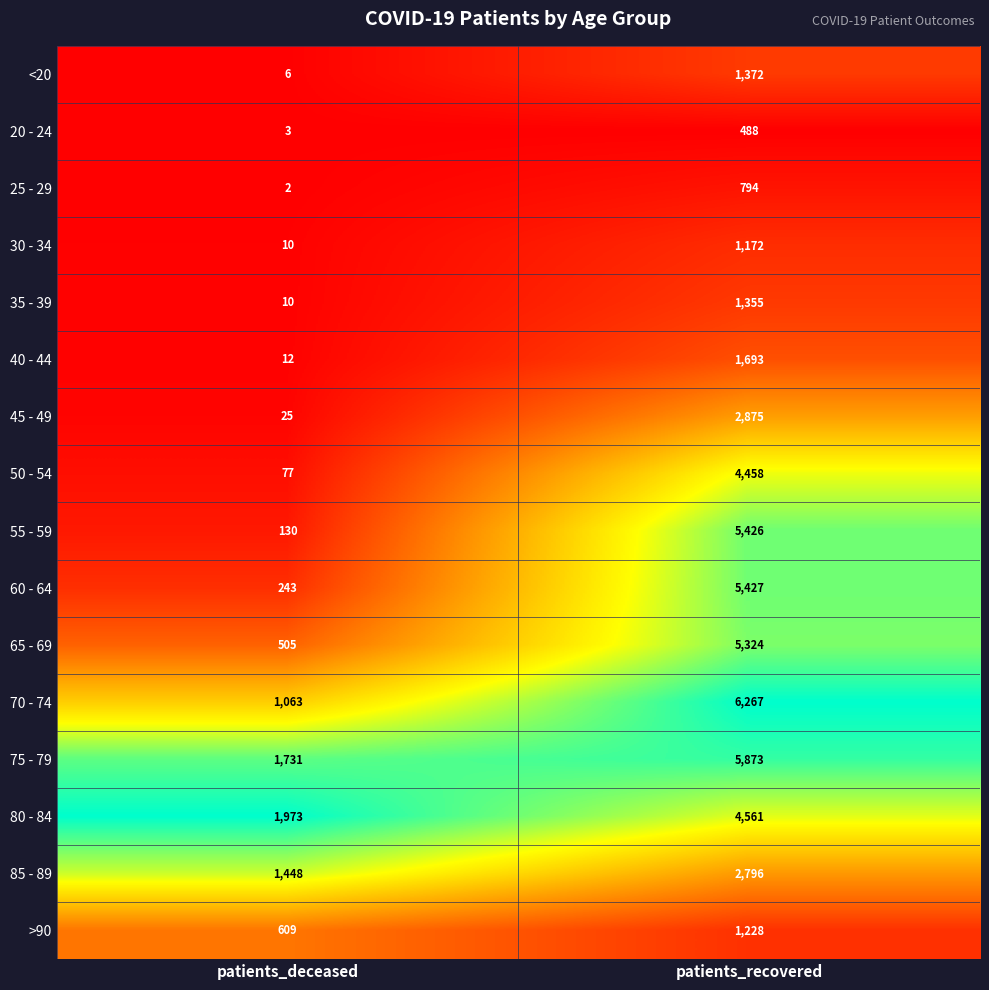

What is the maximum value shown in the chart?

6267